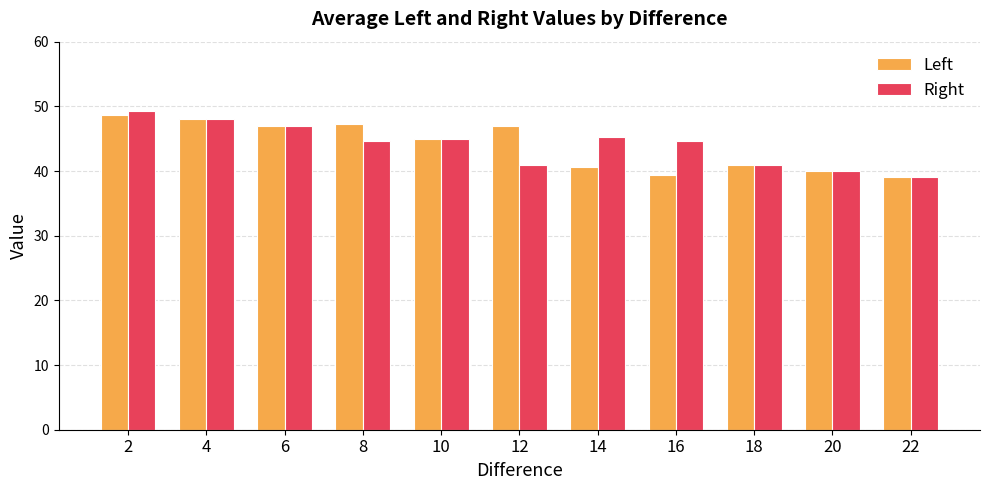

How many groups of bars are there?

11